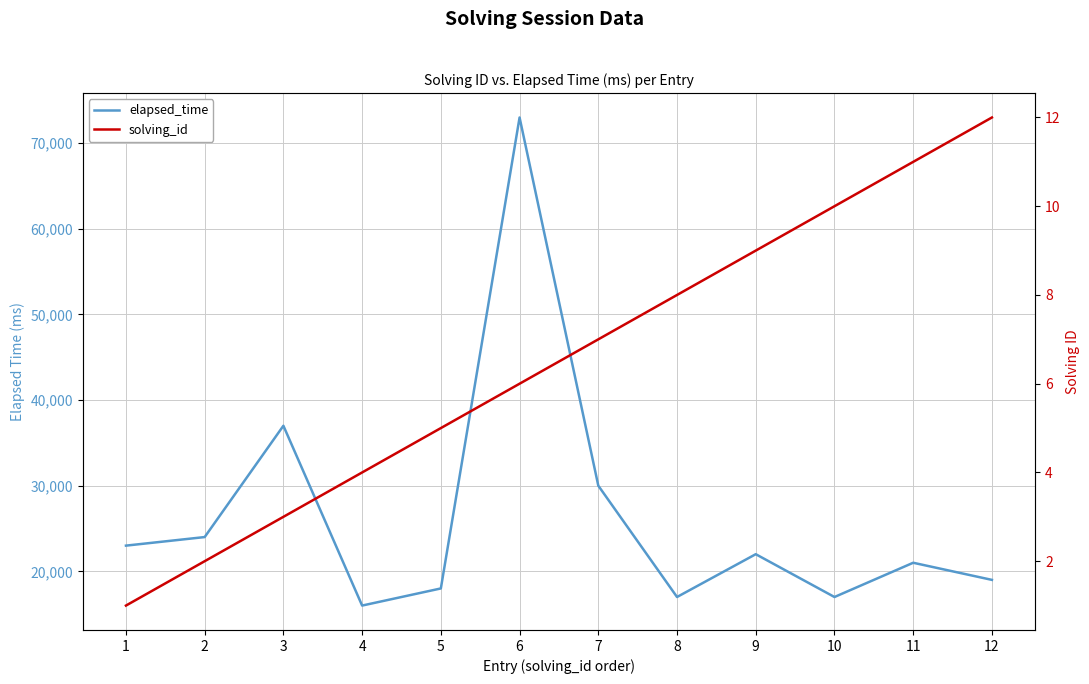

True or false: elapsed_time has more than 0 points higher than both neighbors.

True